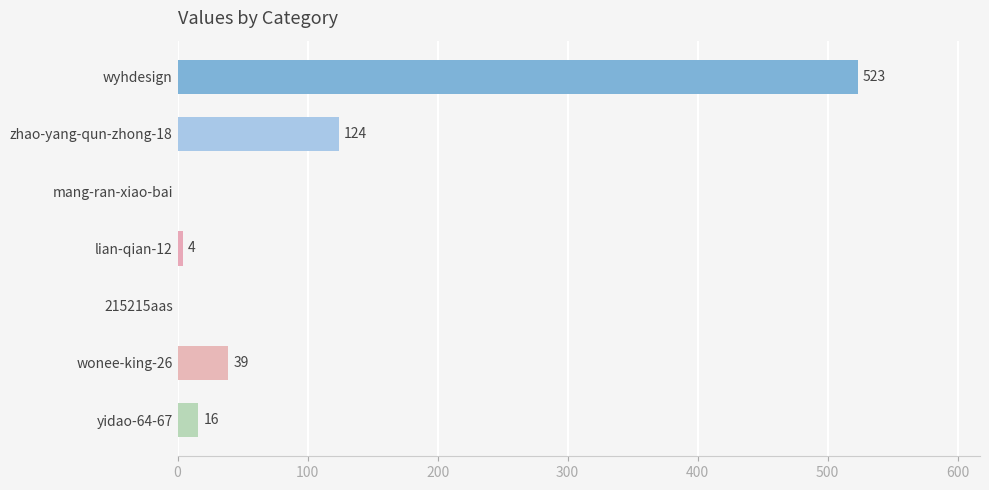

How many series are shown in this chart?

1